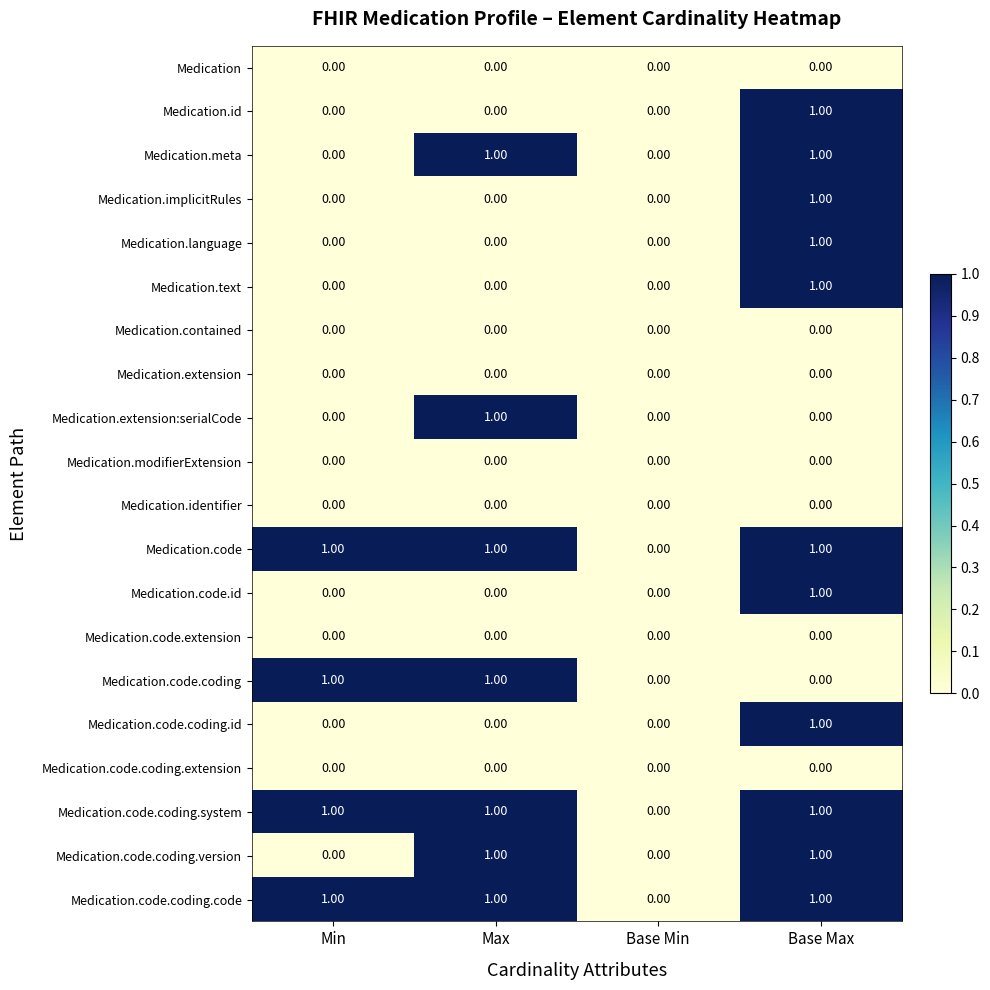

At which category is the sum across all series the highest?

Base Max